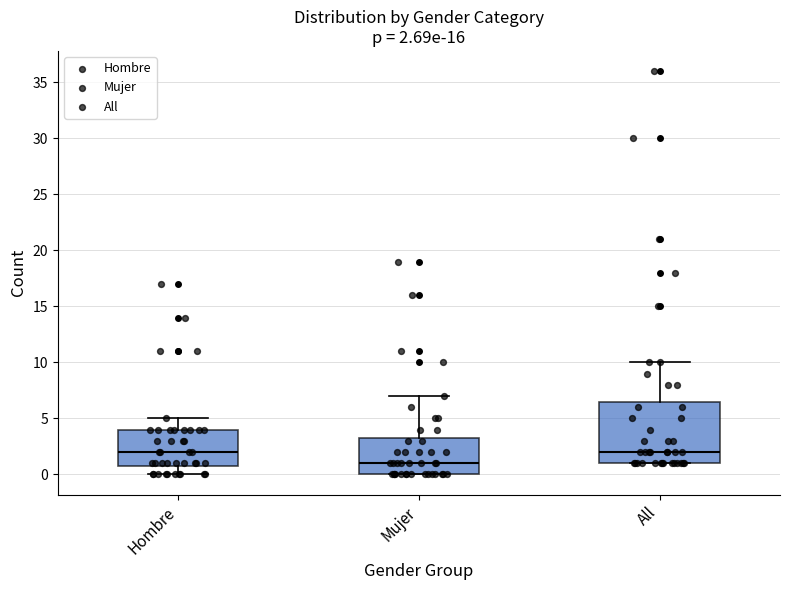

Which box is the tallest, from its lower edge to its upper edge?

All